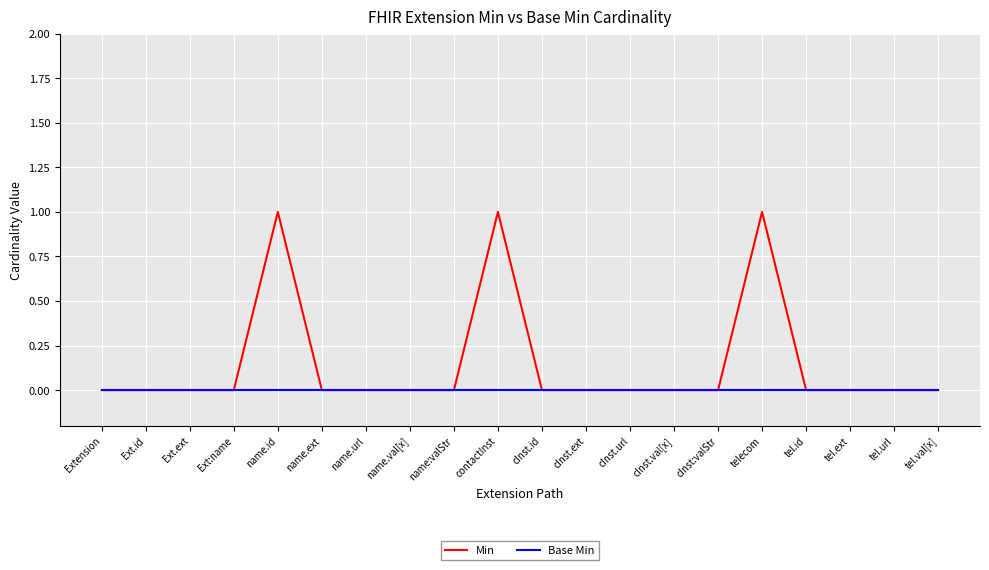

What position from the left is cInst:valStr?

15